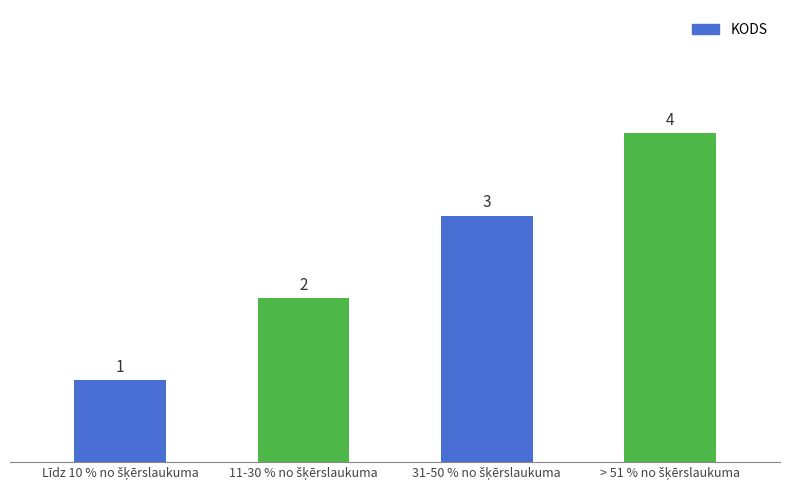

What is the difference between the second highest and minimum values?

2